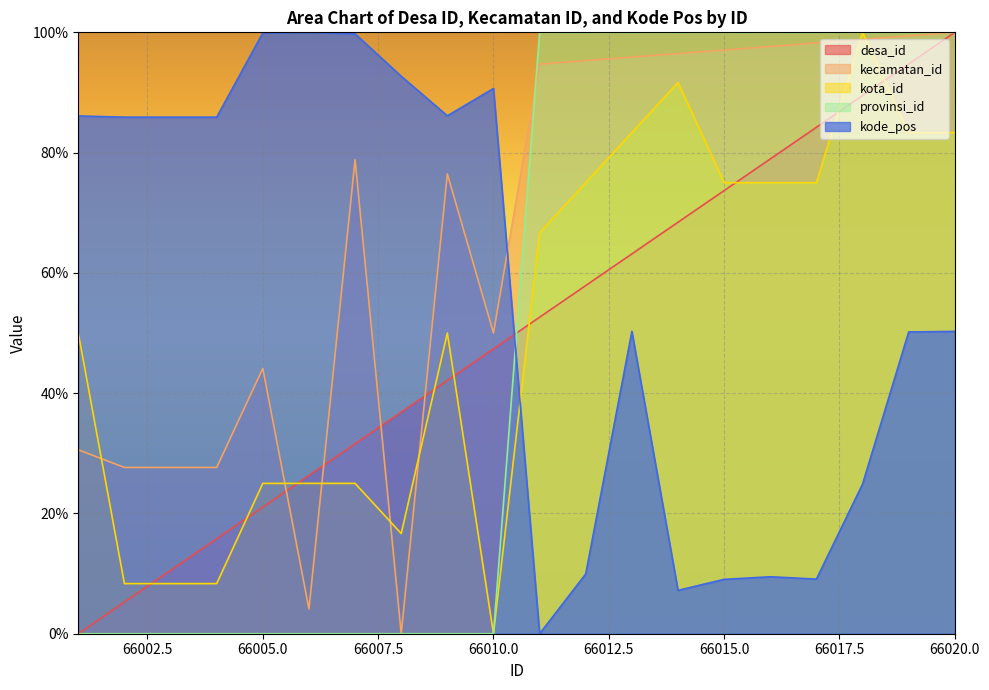

Rank the categories by kecamatan_id value from lowest to highest.

66008, 66006, 66002, 66003, 66004, 66001, 66005, 66010, 66009, 66007, 66011, 66012, 66013, 66014, 66015, 66016, 66017, 66018, 66019, 66020